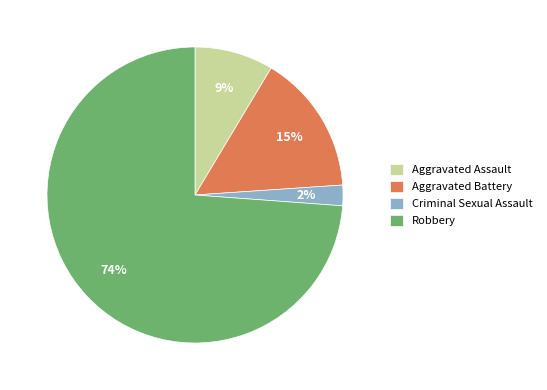

Is Criminal Sexual Assault the majority of the pie?

No